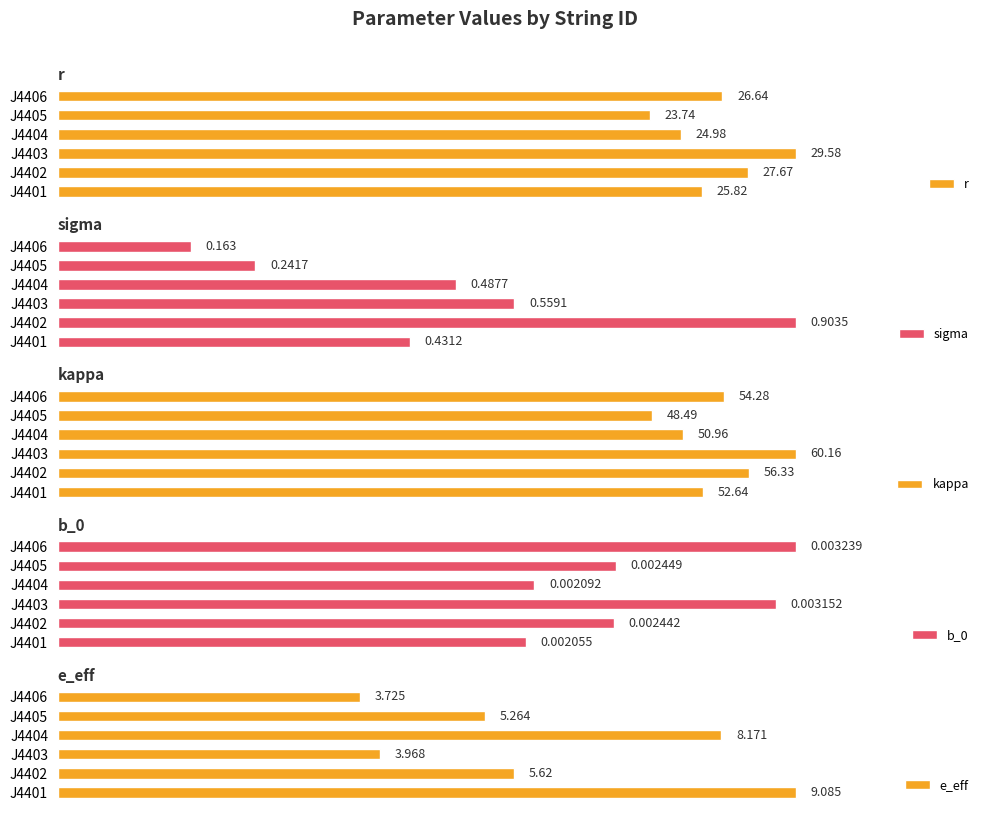

How many data points does each series have?

6